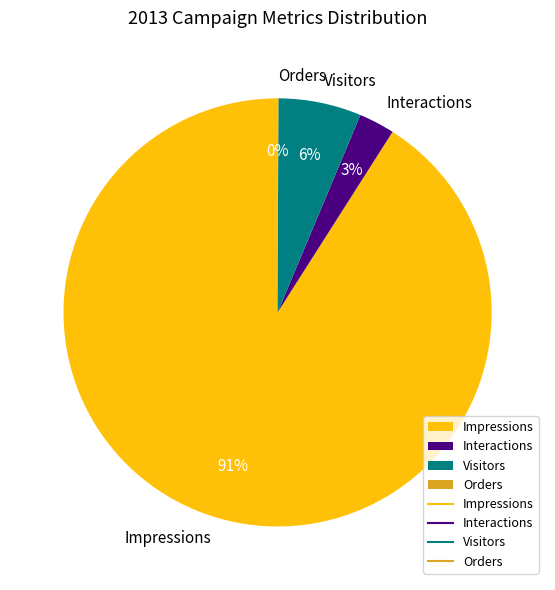

What is the majority slice?

Impressions